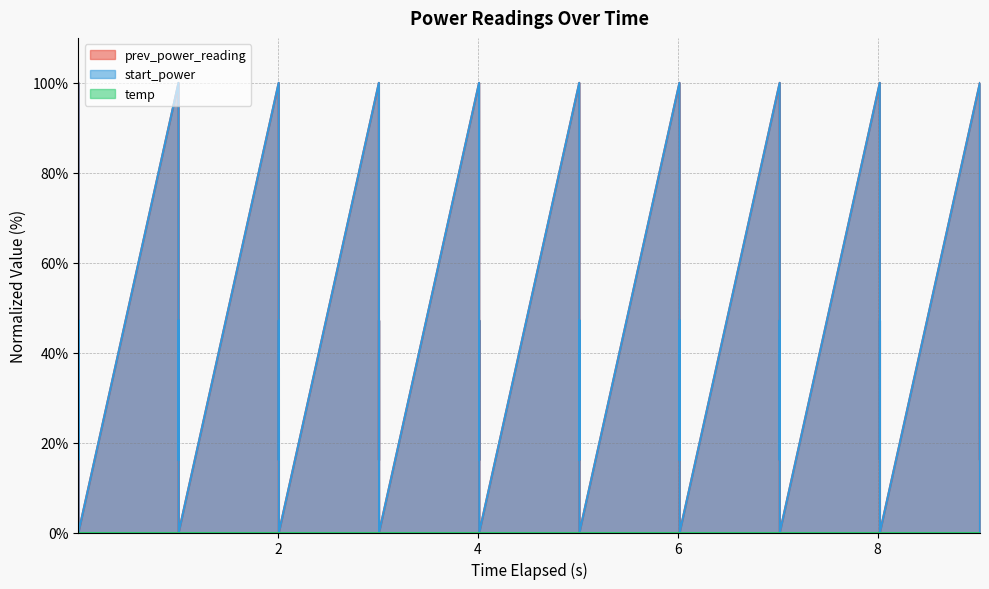

True or false: prev_power_reading has more than 1 points higher than both neighbors.

True